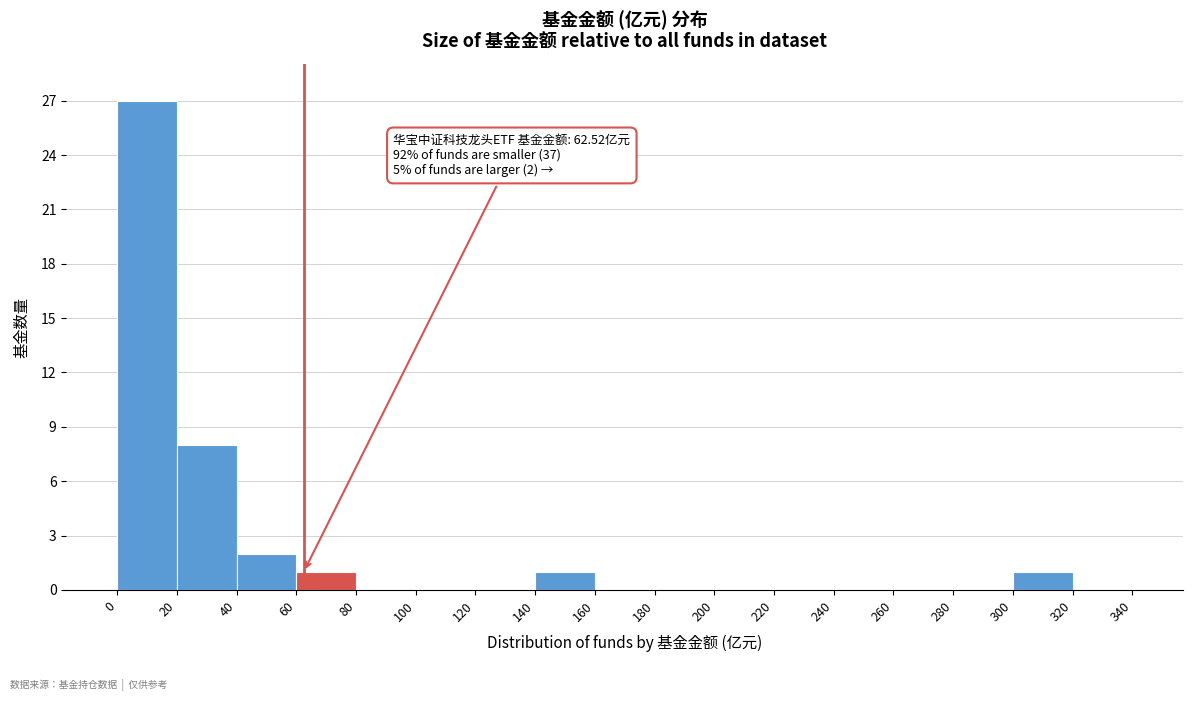

Which range on the x-axis has the tallest bar?

0 to 20